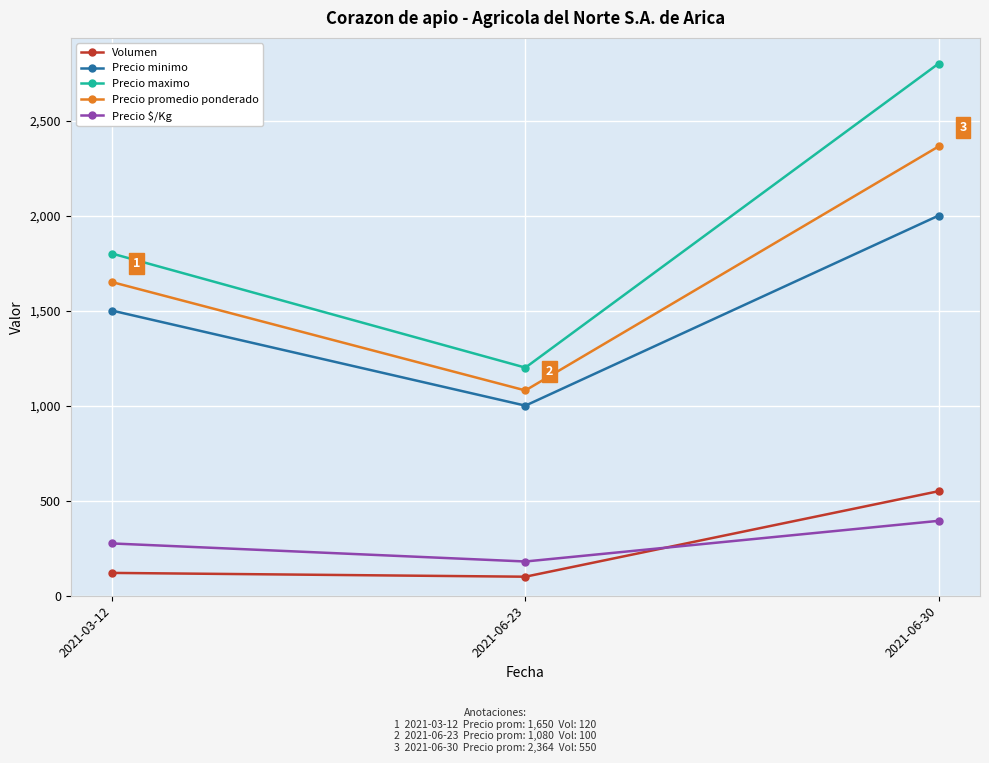

The value of Precio promedio ponderado at 2021-06-30 is 2364. True or false?

True